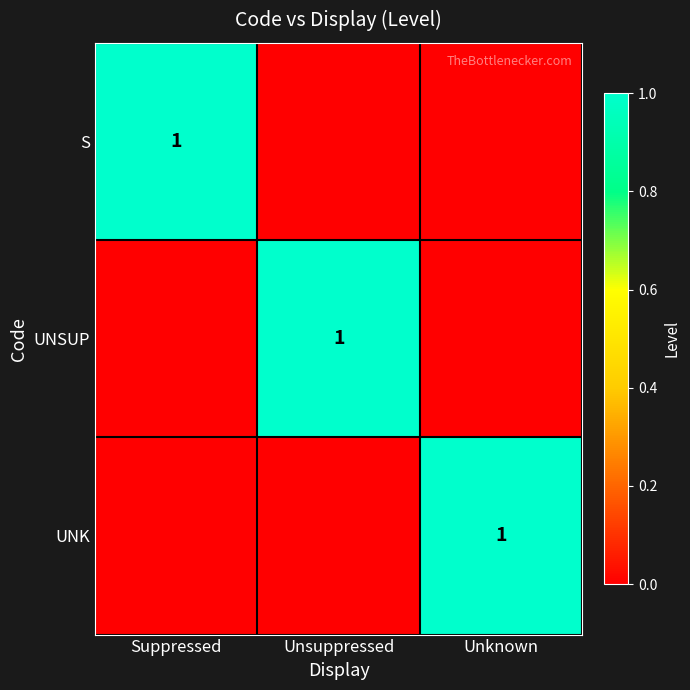

At which category is the sum across all series the highest?

Suppressed